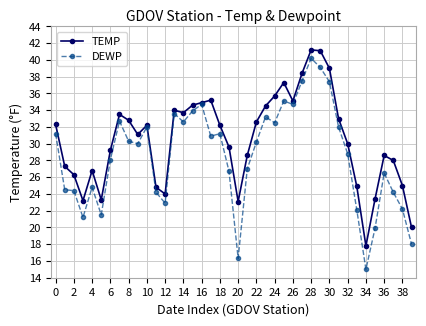

At how many categories does at least one series exceed 16?

40